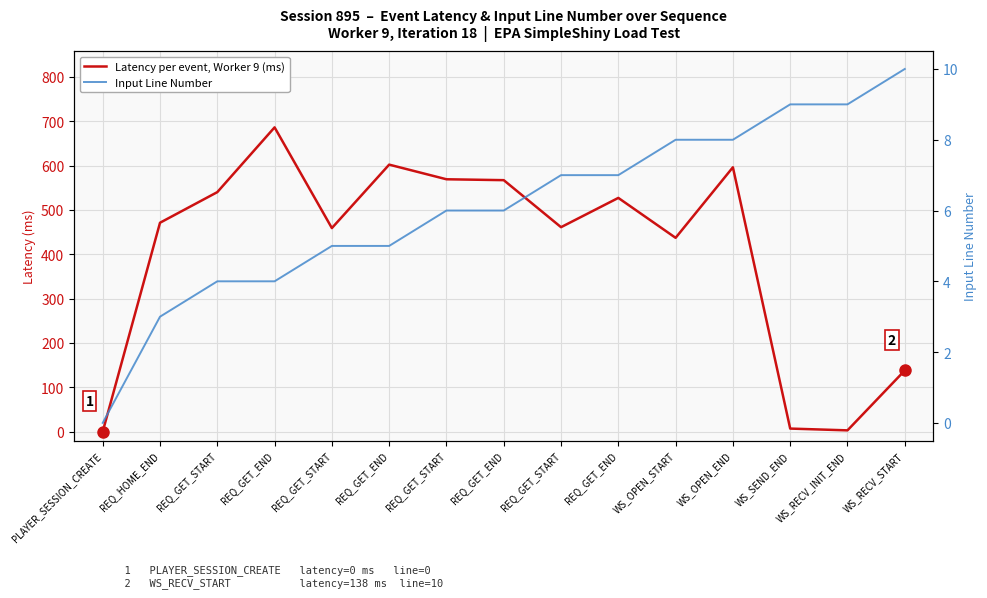

Count the number of data series in this chart.

2